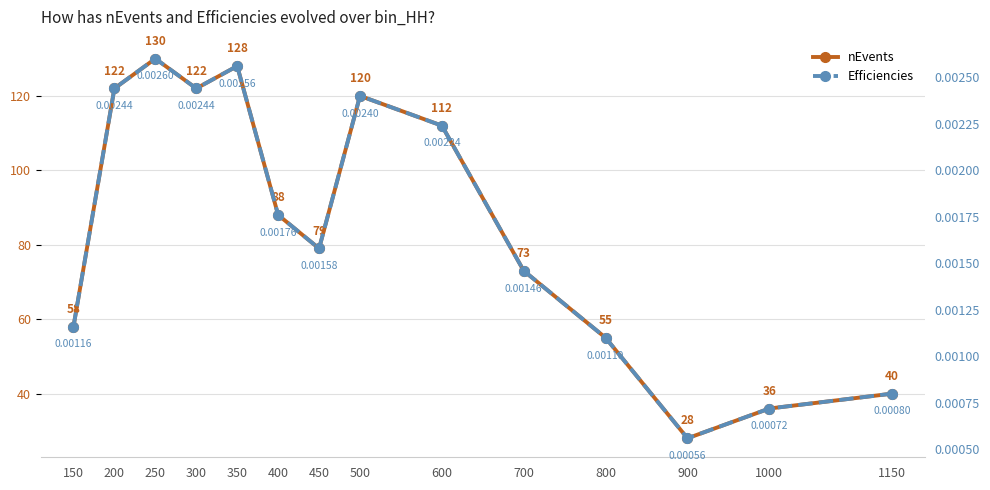

At which category does the chart reach its minimum across all series?

900